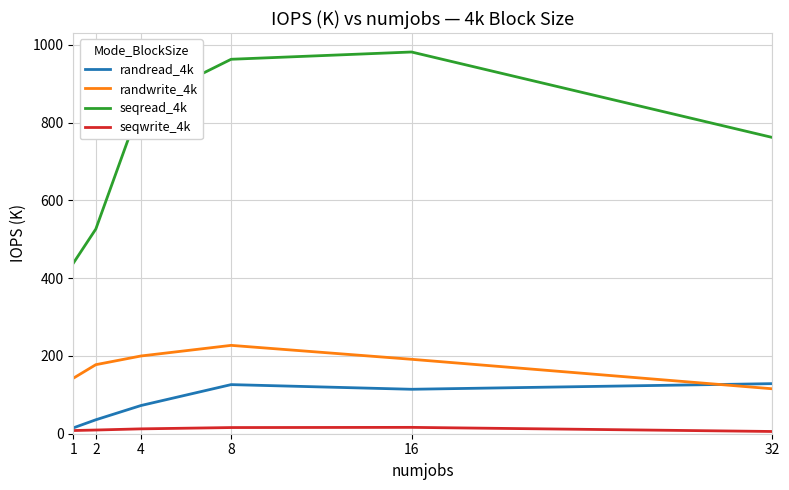

True or false: randwrite_4k and randread_4k intersect in this chart.

True